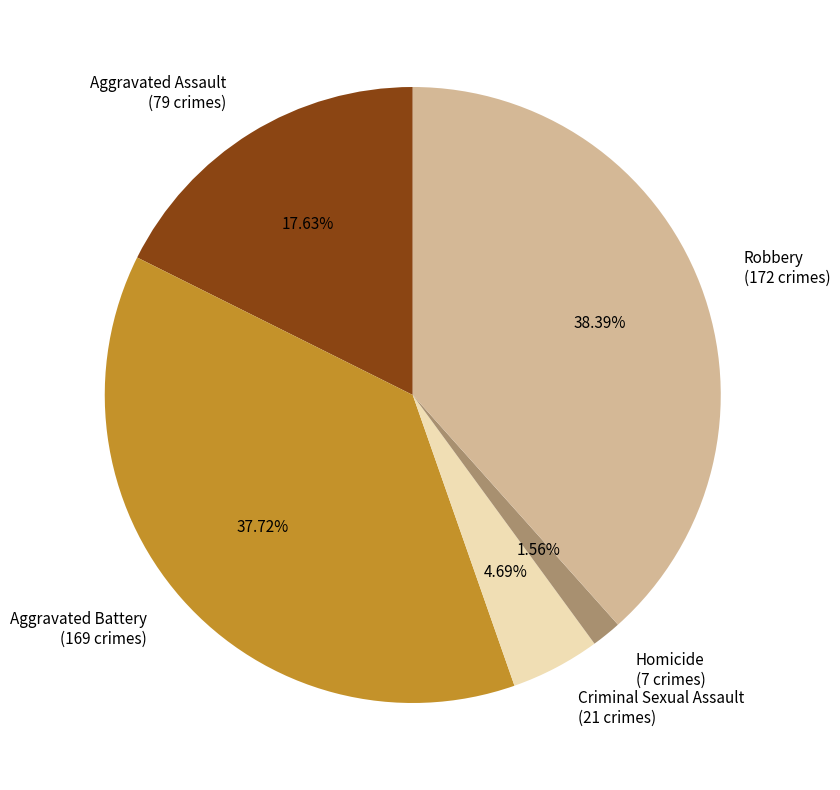

To the nearest percent, what is the difference between the largest and smallest slice percentages?

37%